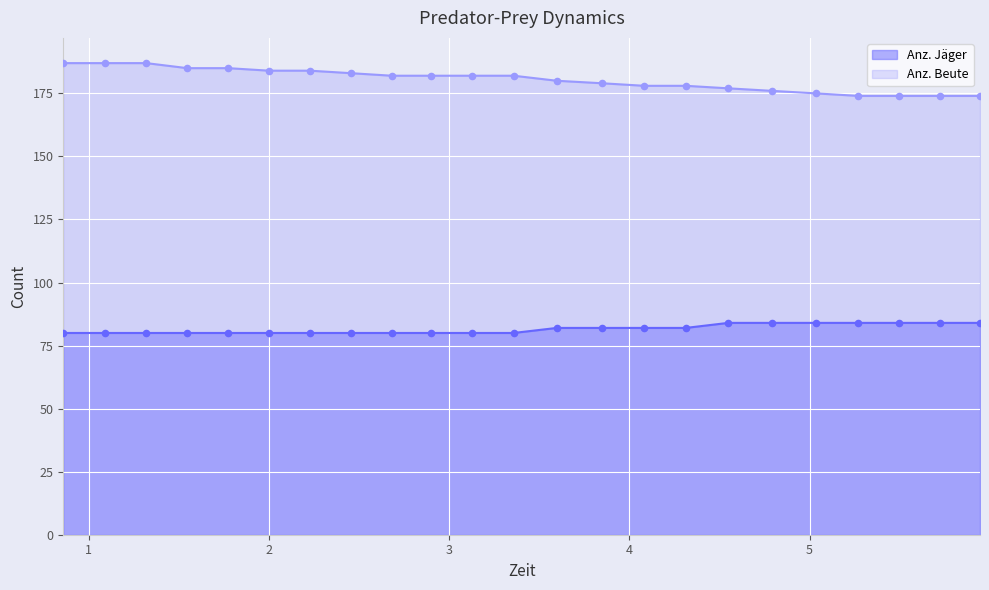

Which series has the largest total across all categories?

Anz. Beute